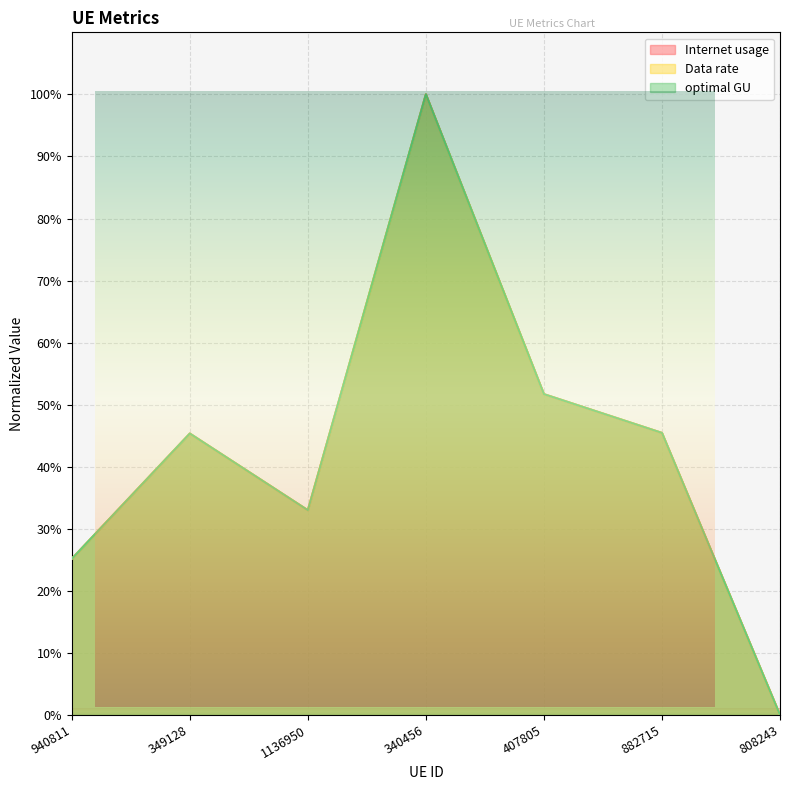

Which series has the largest total across all categories?

Internet usage